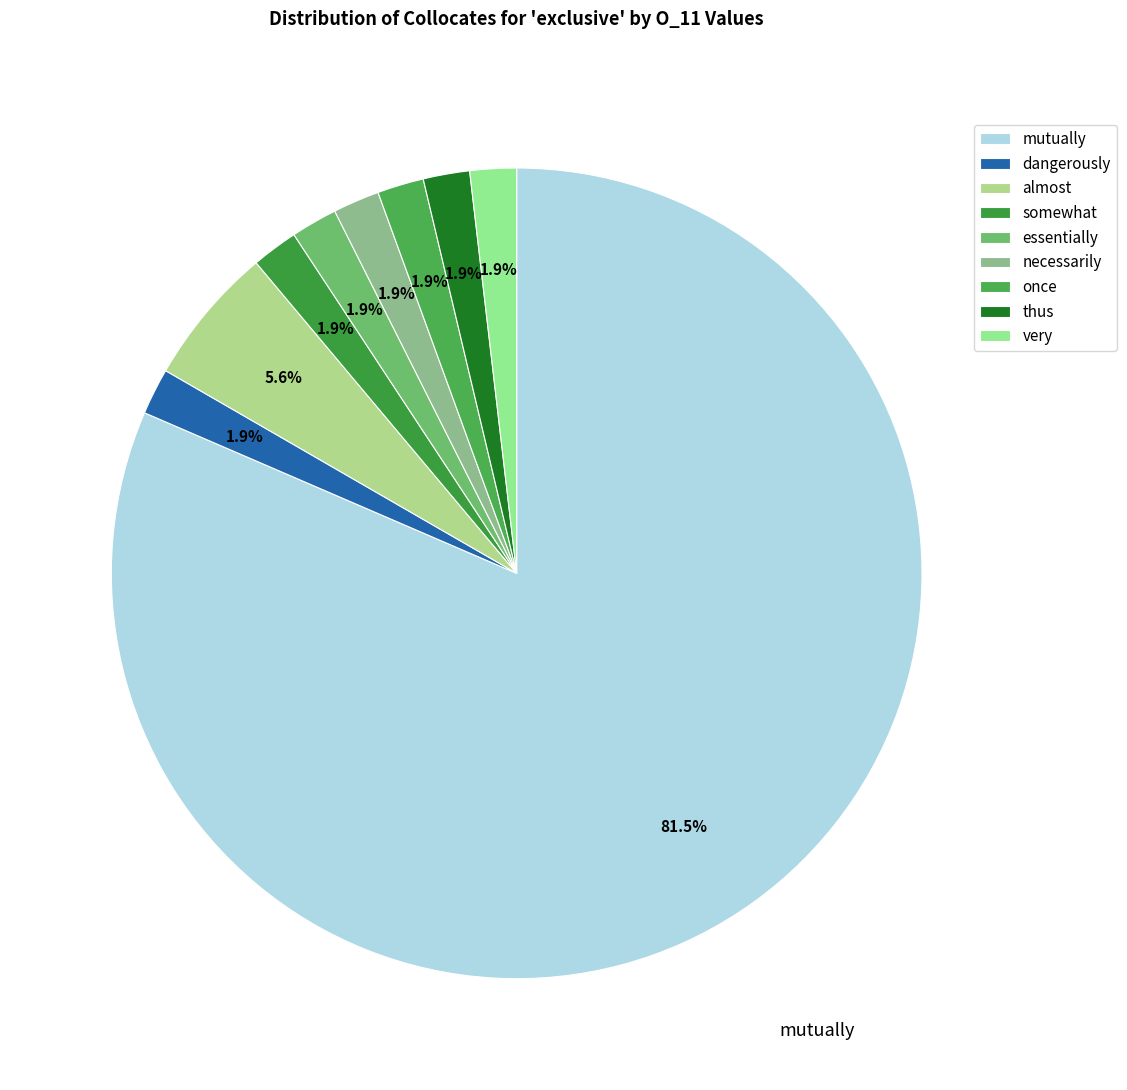

Which category has the biggest portion of the pie?

mutually